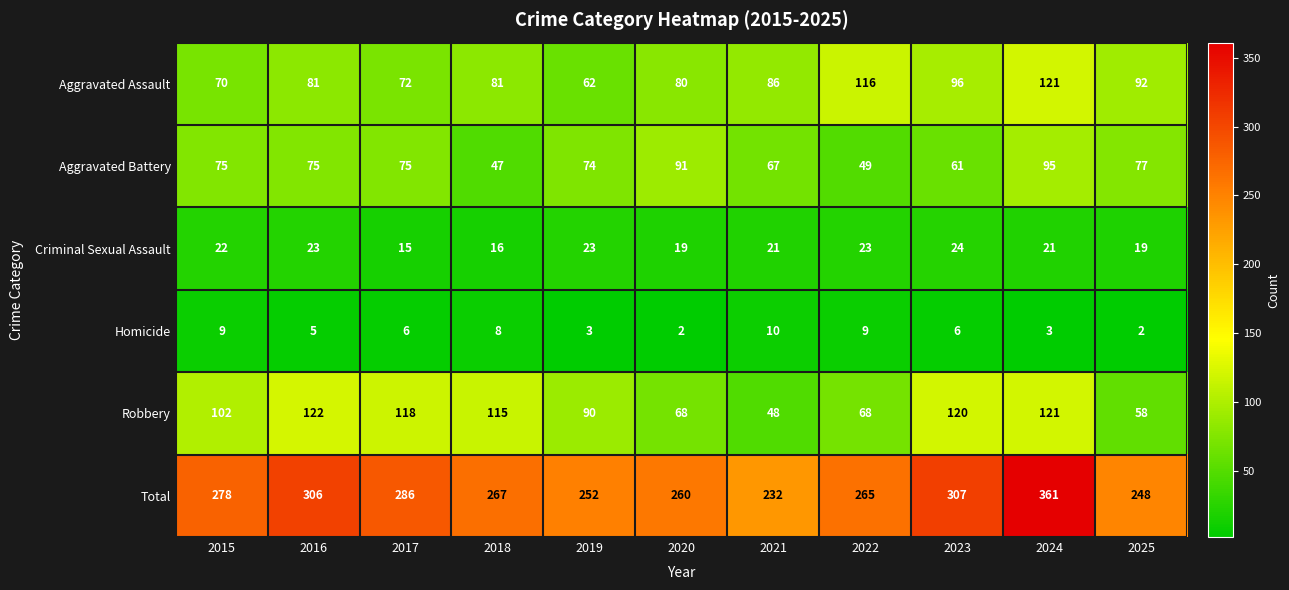

What is the greatest value displayed?

361